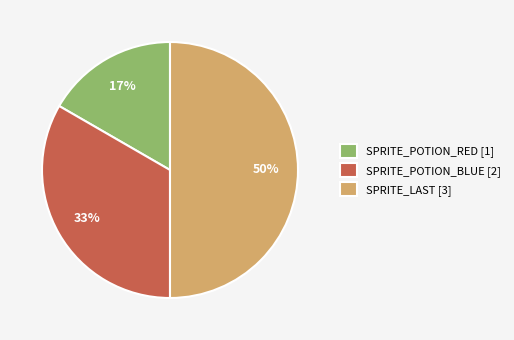

Which category has the biggest portion of the pie?

SPRITE_LAST [3]